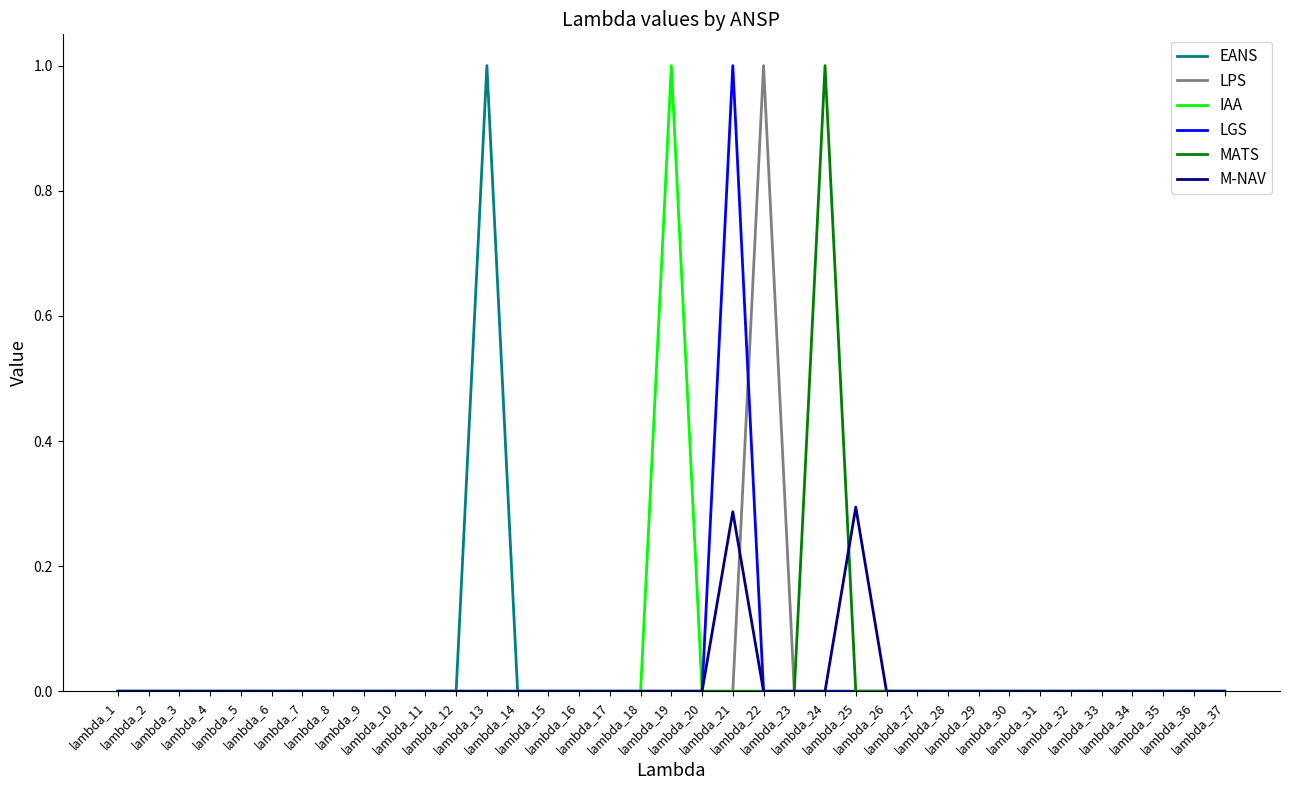

Count the number of categories in the chart.

37